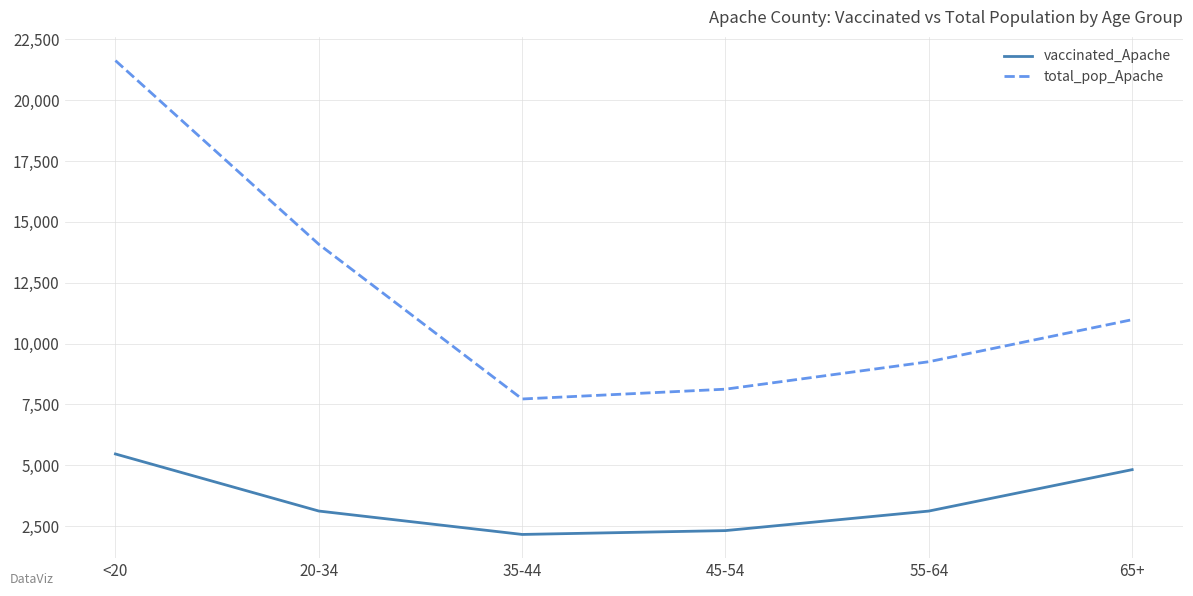

True or false: vaccinated_Apache and total_pop_Apache intersect in this chart.

False